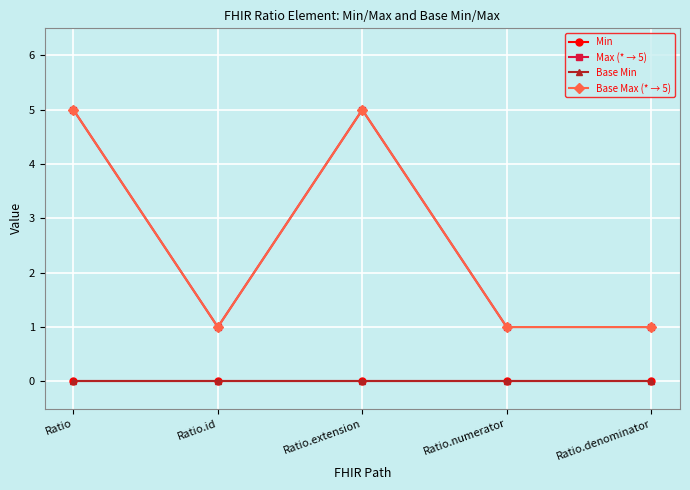

The value of Max (* → 5) at Ratio is 5. True or false?

True